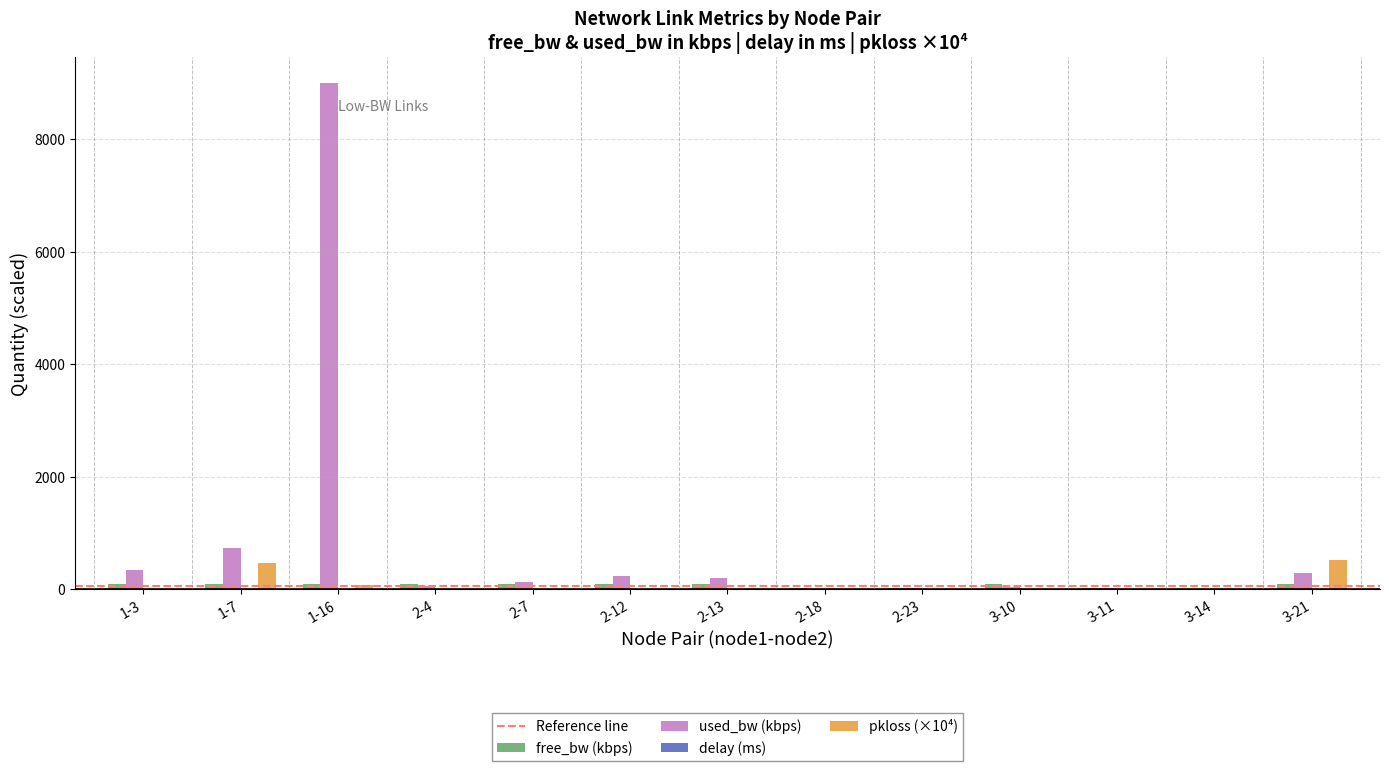

Which category has the highest value across all series?

1-16